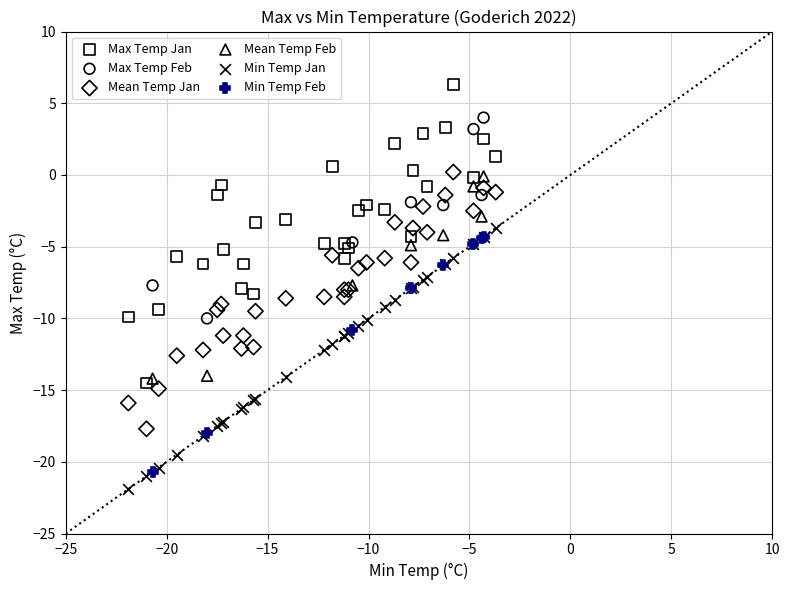

What are all the series names shown in the legend?

Max Temp Jan, Max Temp Feb, Mean Temp Jan, Mean Temp Feb, Min Temp Jan, Min Temp Feb